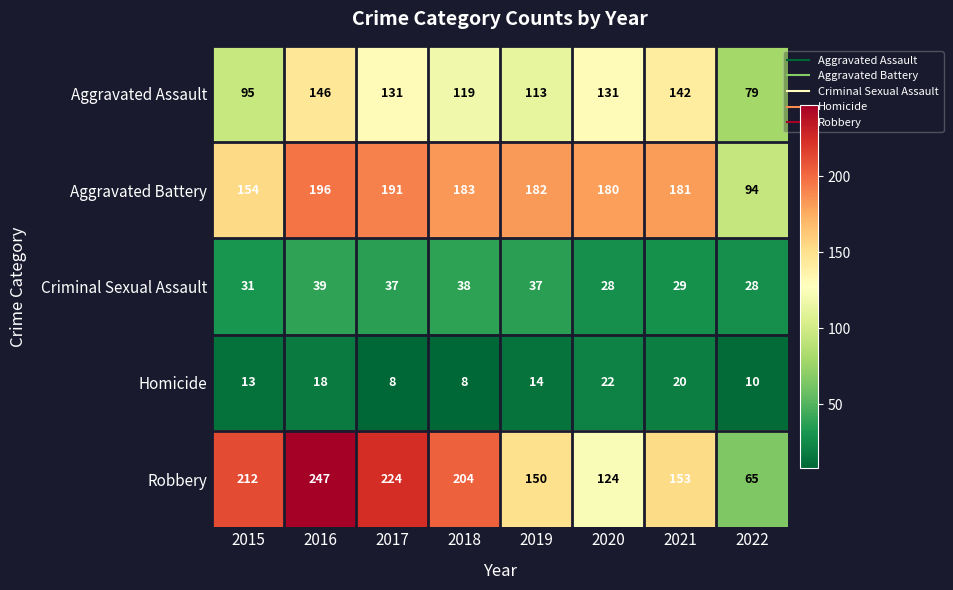

How many series are shown in this chart?

5